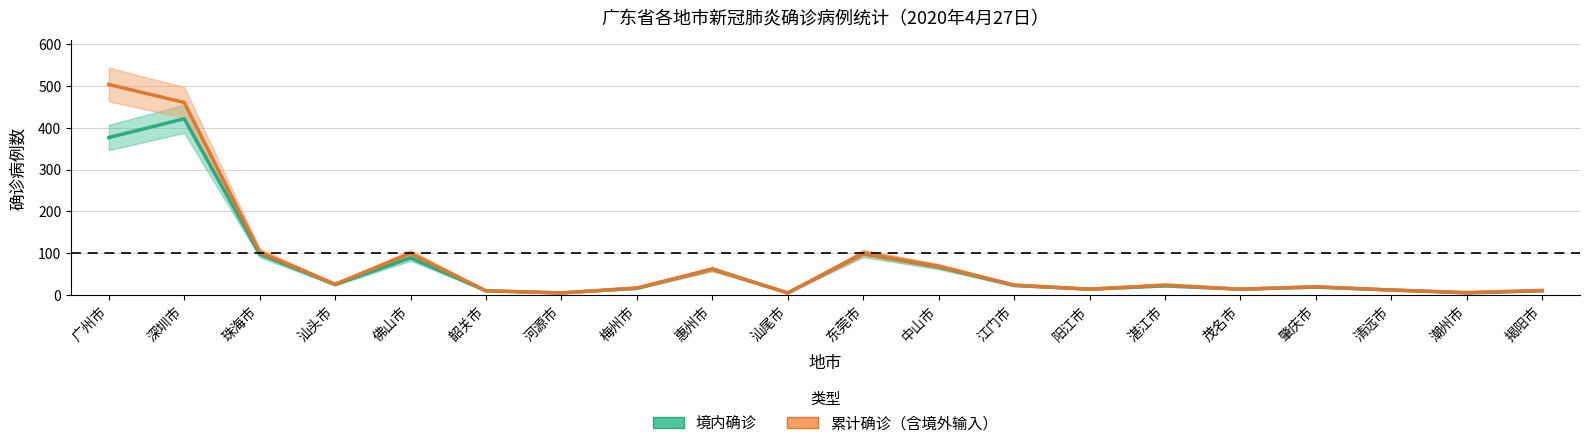

How many values in the 累计确诊（含境外输入） series are below 24?

10